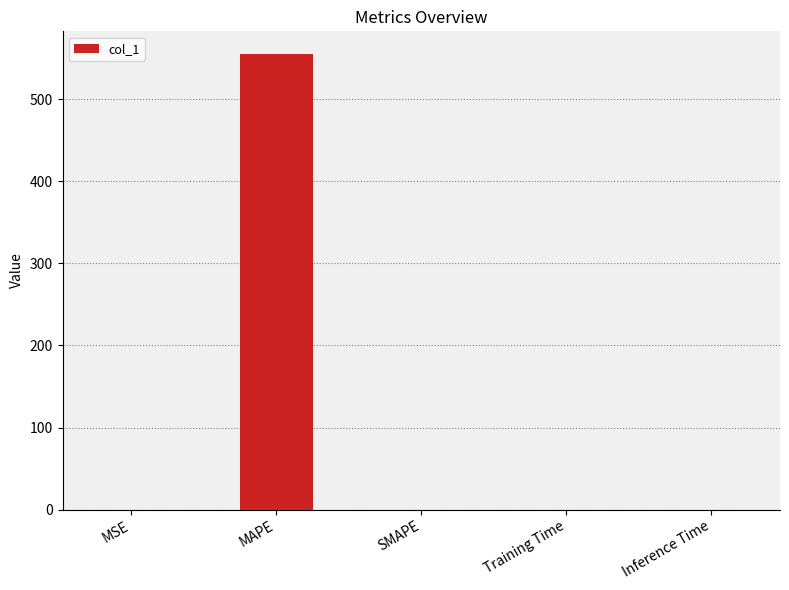

Which label corresponds to the largest value in the chart?

MAPE